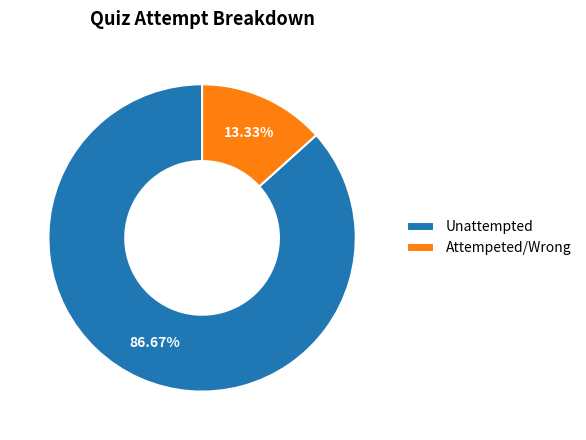

To the nearest percent, what is the difference between the largest and smallest slice percentages?

73%